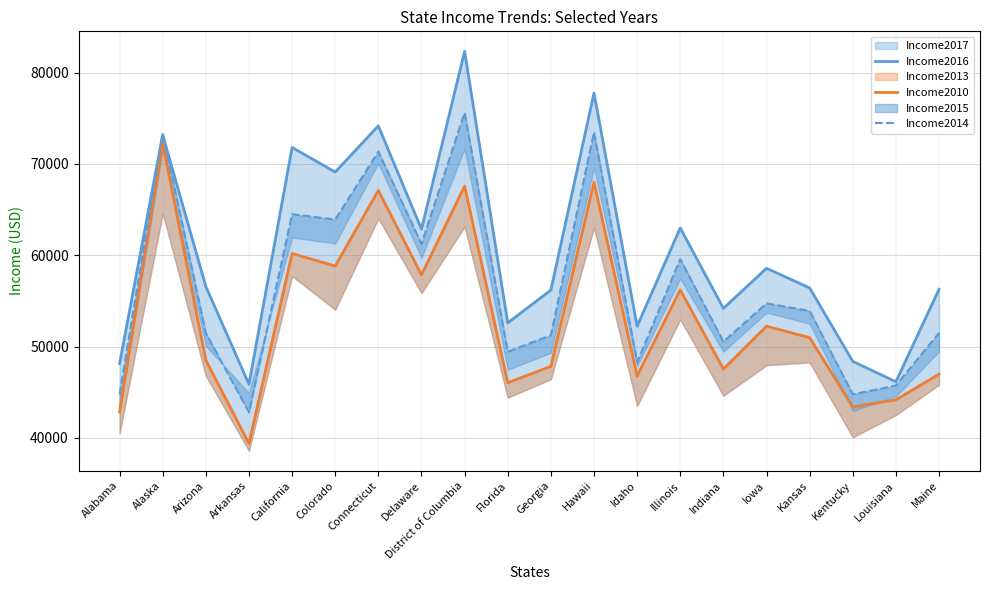

Reading left to right, extract all data points from this chart.

Income2016: 48123	73181	56581	45869	71805	69117	74168	62852	82336	52594	56183	77765	52225	62992	54181	58570	56422	48375	46145	56277
Income2010: 42849	72237	48510	39376	60190	58823	67098	57846	67572	46036	47829	68020	46783	56210	47529	52229	50972	43399	44164	46974
Income2014: 44765	73355	51492	42798	64500	63909	71346	61255	75628	49426	51244	73486	48275	59588	50532	54736	53906	44765	45727	51494